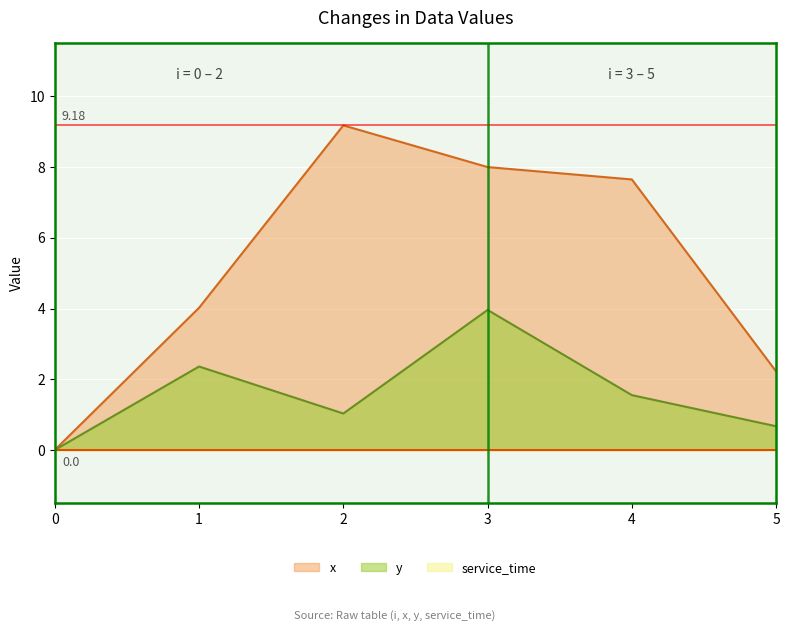

Count the number of categories in the chart.

6